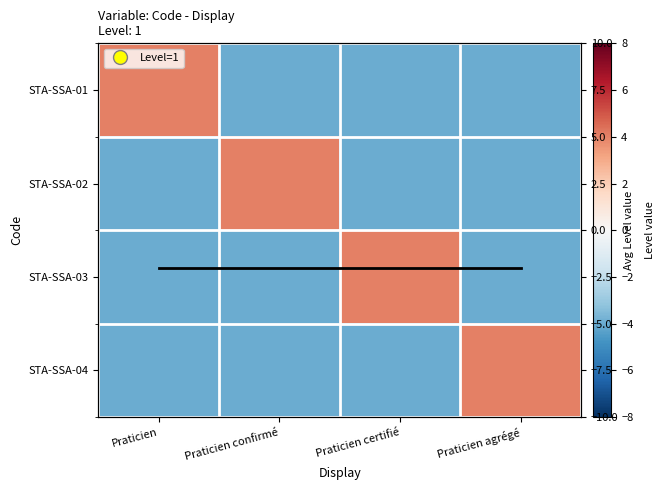

At Praticien, list the series in order from smallest to largest.

STA-SSA-02, STA-SSA-03, STA-SSA-04, Avg Level per Code, STA-SSA-01